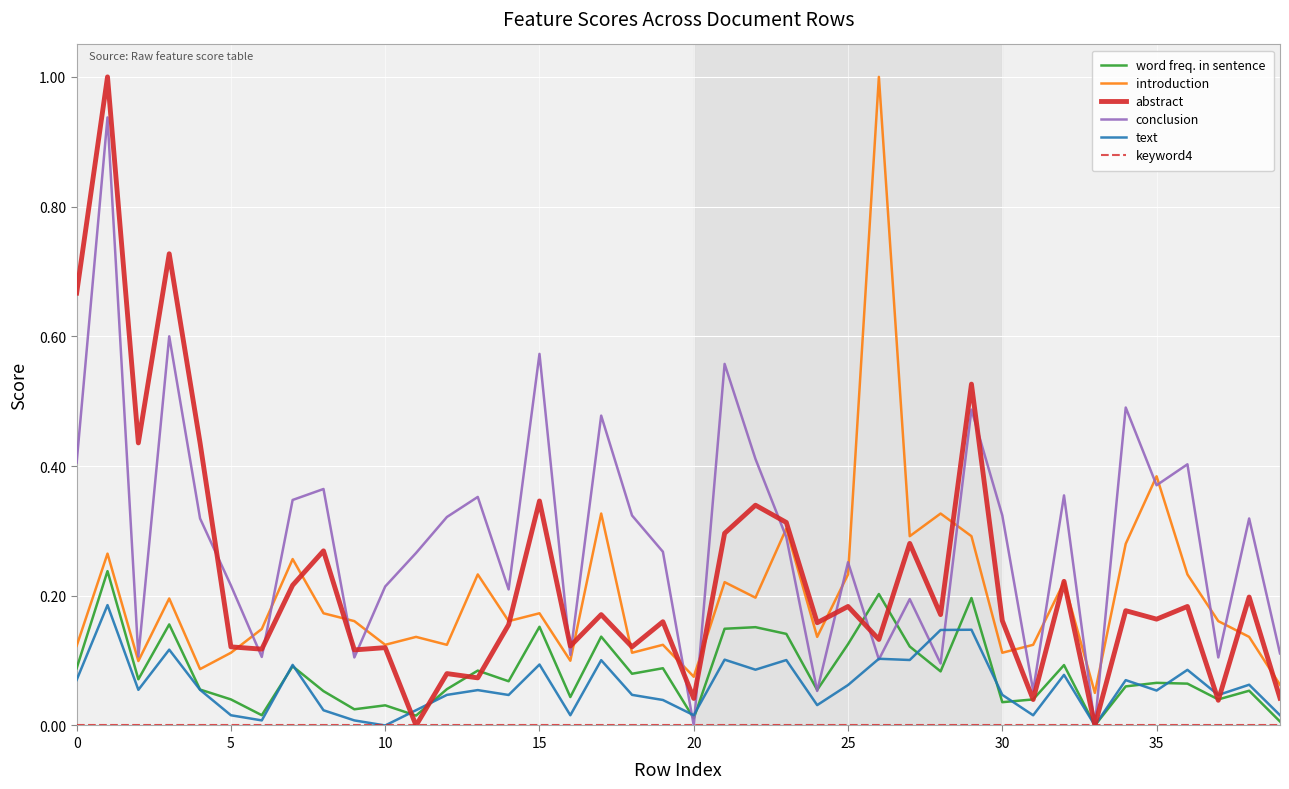

Which series has the largest total across all categories?

conclusion